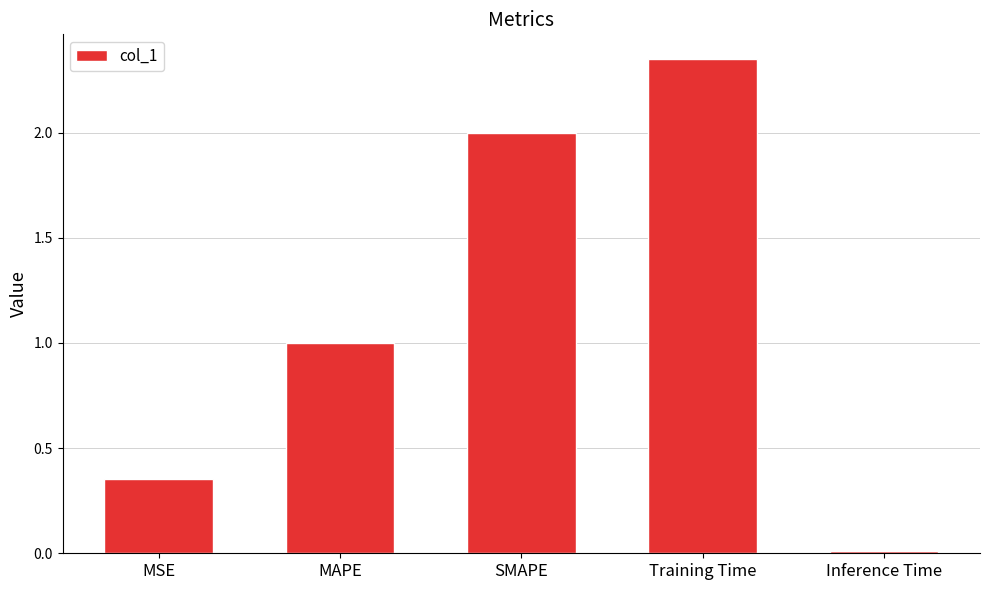

The value at MAPE is 1.0. True or false?

True